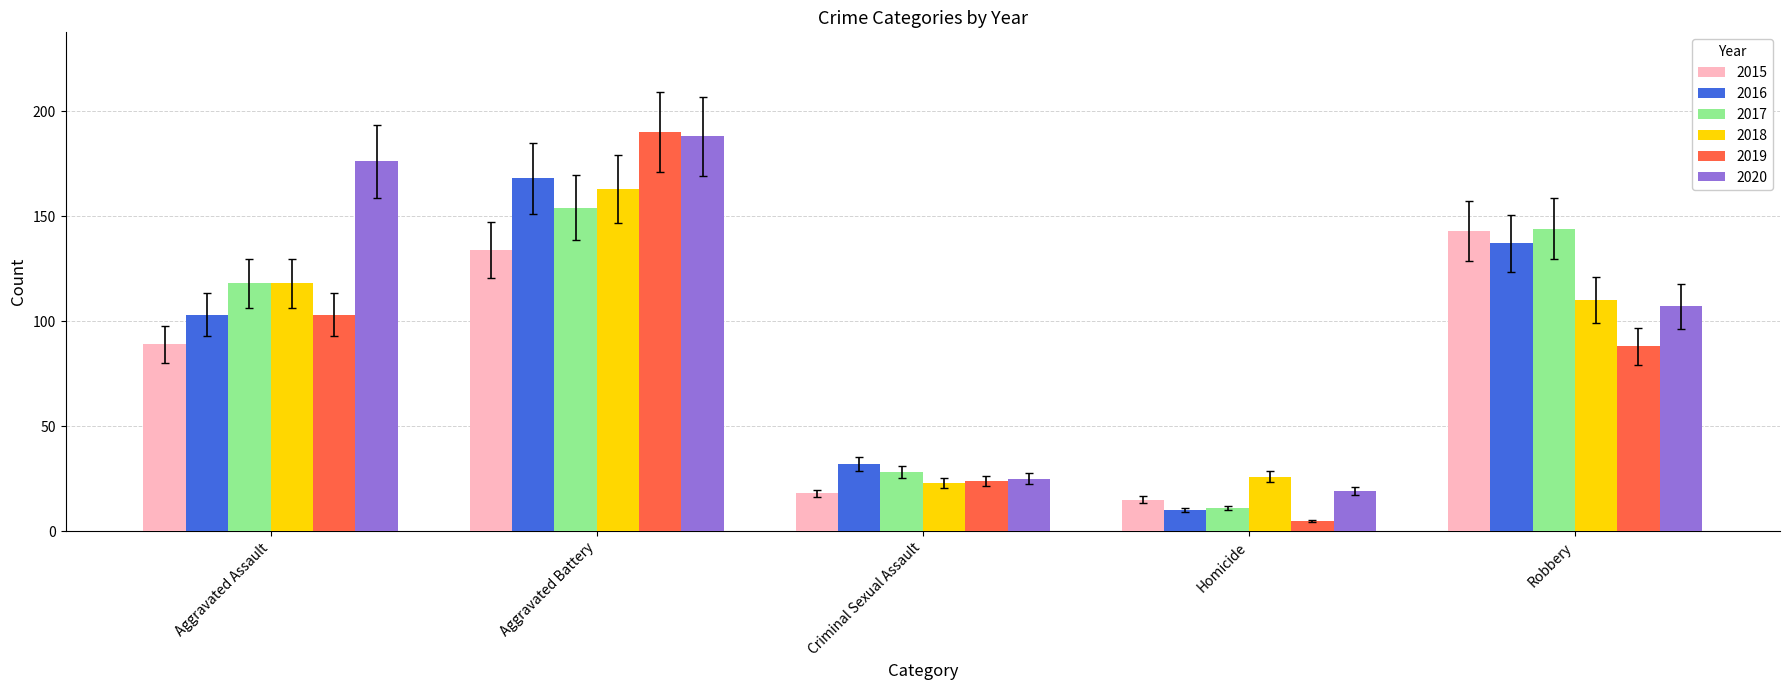

List the series in order of their peak value, lowest first.

2015, 2017, 2018, 2016, 2020, 2019